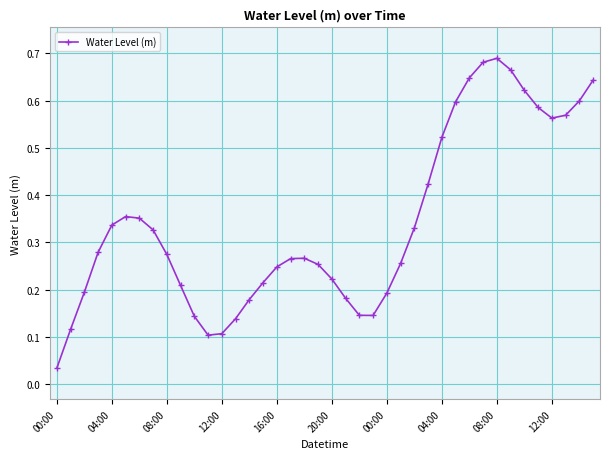

True or false: the data has more than 2 interior local peaks.

True